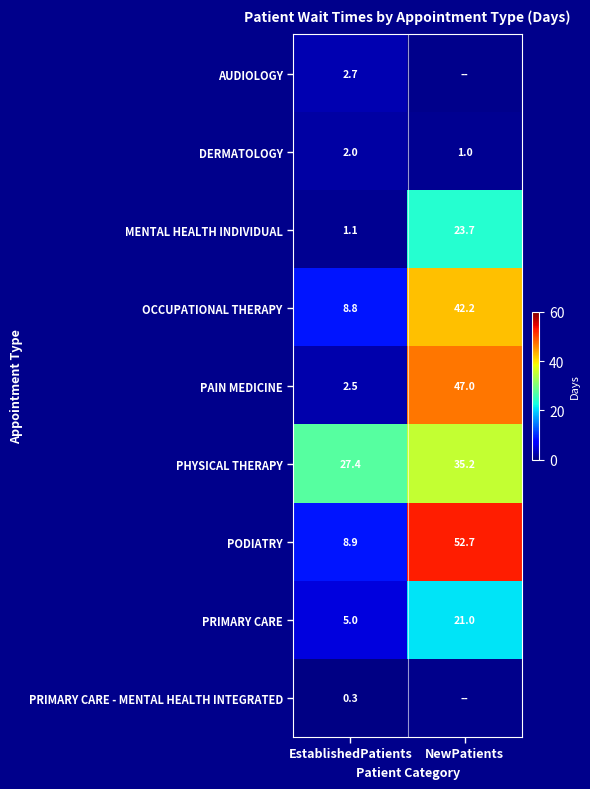

True or false: OCCUPATIONAL THERAPY has a value of 42.2 at NewPatients.

True